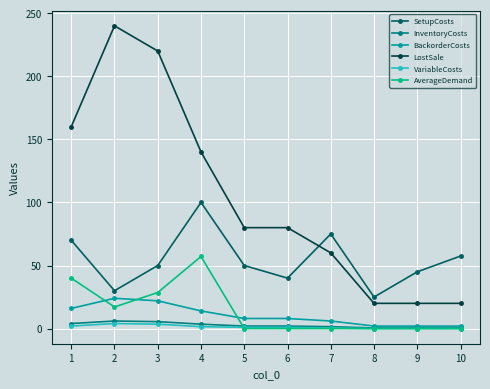

Which series has the largest range (max minus min)?

LostSale